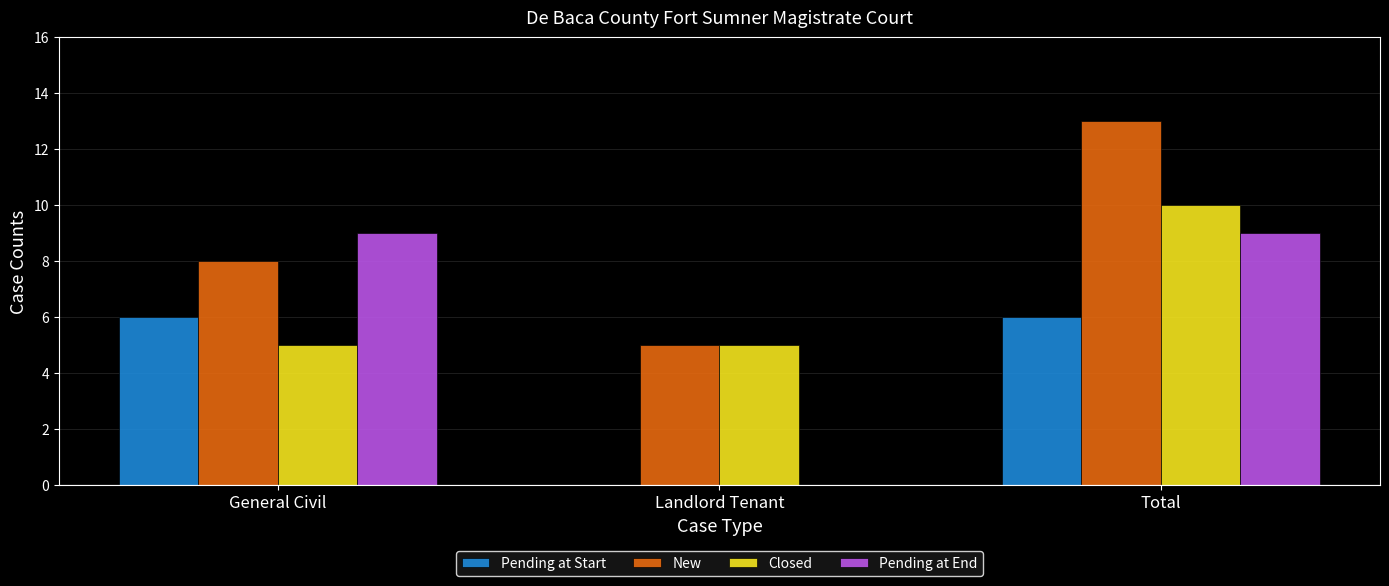

Which series has the largest total across all categories?

New